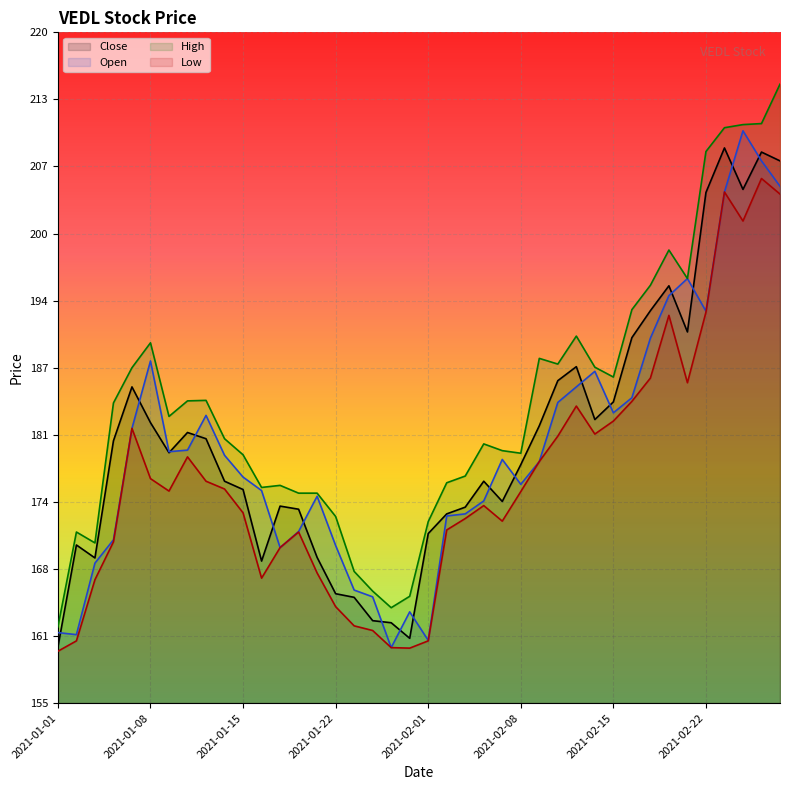

How many lines are shown in the chart?

4